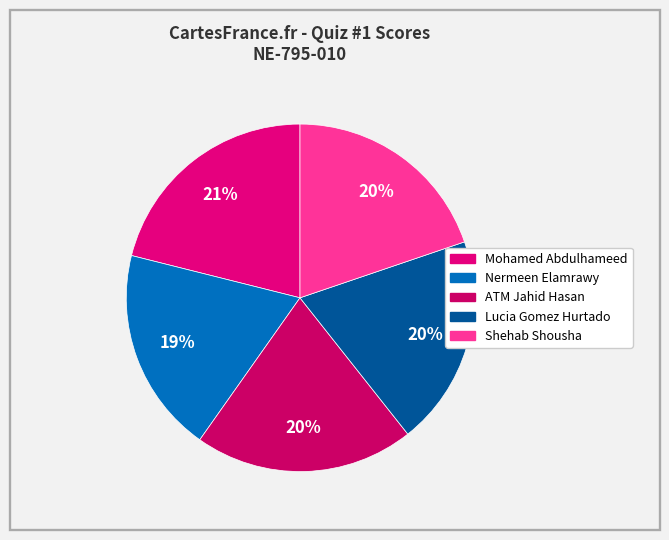

How many slices are in this pie chart?

5